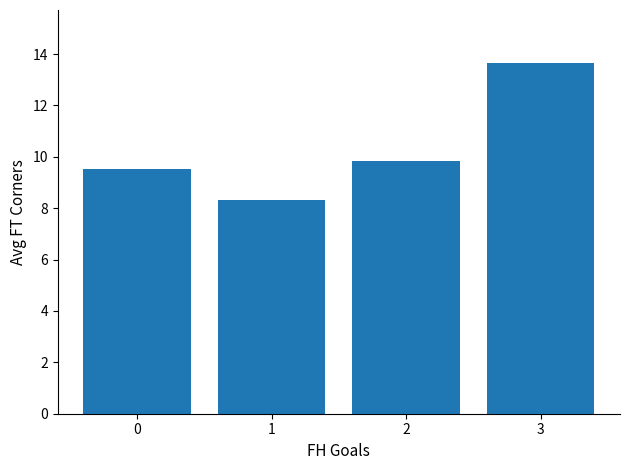

Which category has the lowest value across all series?

1